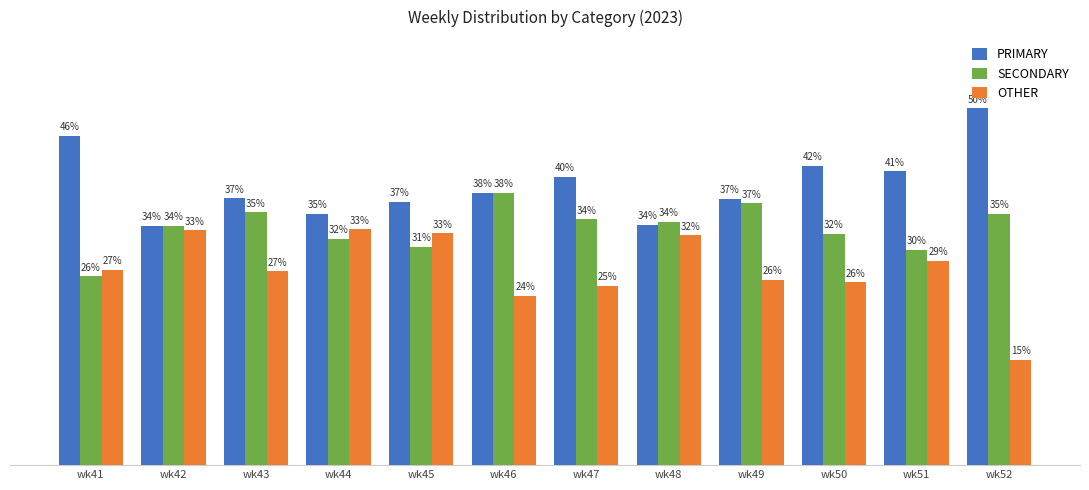

Where is PRIMARY nearest to the value 41?

wk51